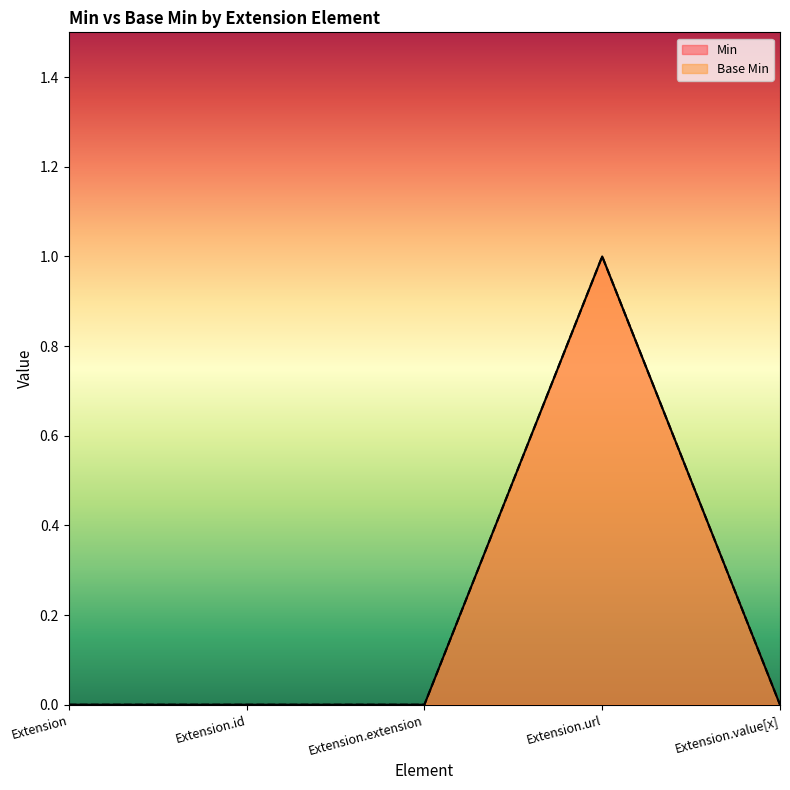

The Base Min series shows 1 at Extension.url. True or false?

True